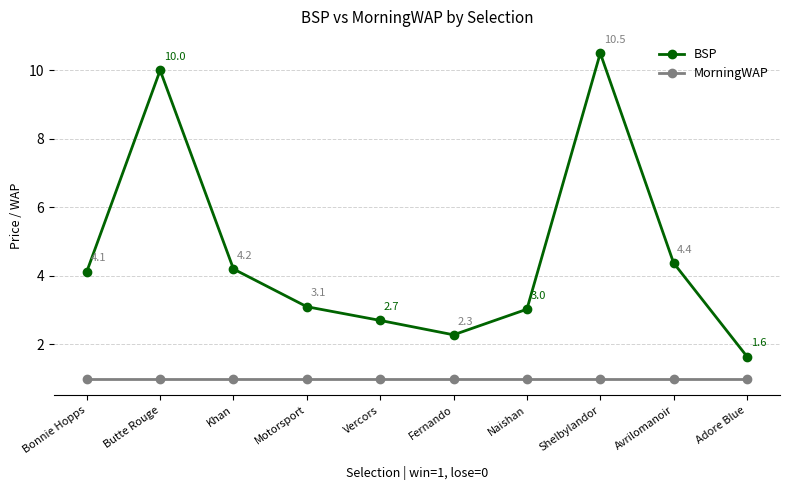

True or false: BSP and MorningWAP cross at least once.

False